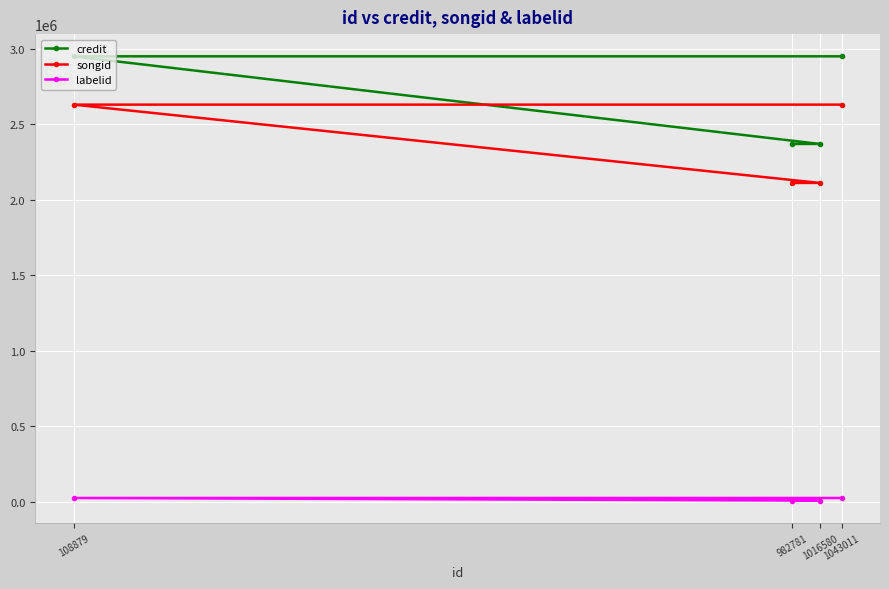

What is the difference between the credit values at 1016580 and 1043011?

580245